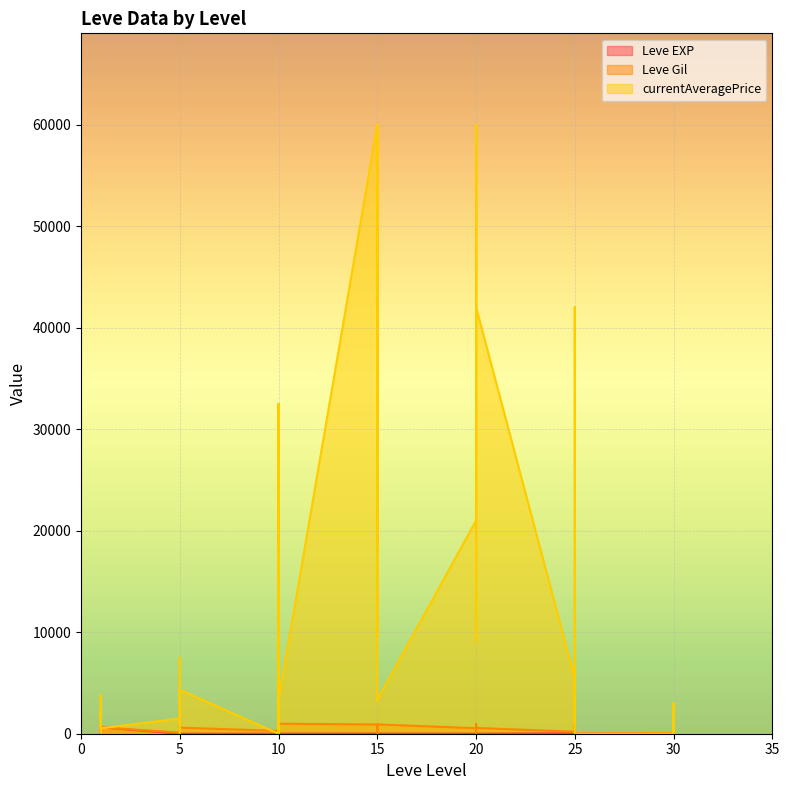

Is it true that Leve Gil equals 200 at 25?

True